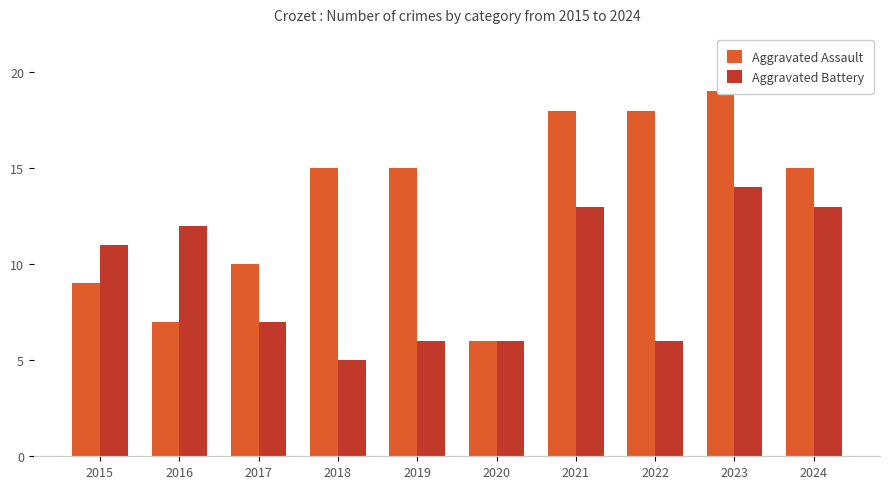

Reading left to right, what are all the values shown in this chart?

Aggravated Assault: 2015=9	2016=7	2017=10	2018=15	2019=15	2020=6	2021=18	2022=18	2023=19	2024=15
Aggravated Battery: 2015=11	2016=12	2017=7	2018=5	2019=6	2020=6	2021=13	2022=6	2023=14	2024=13